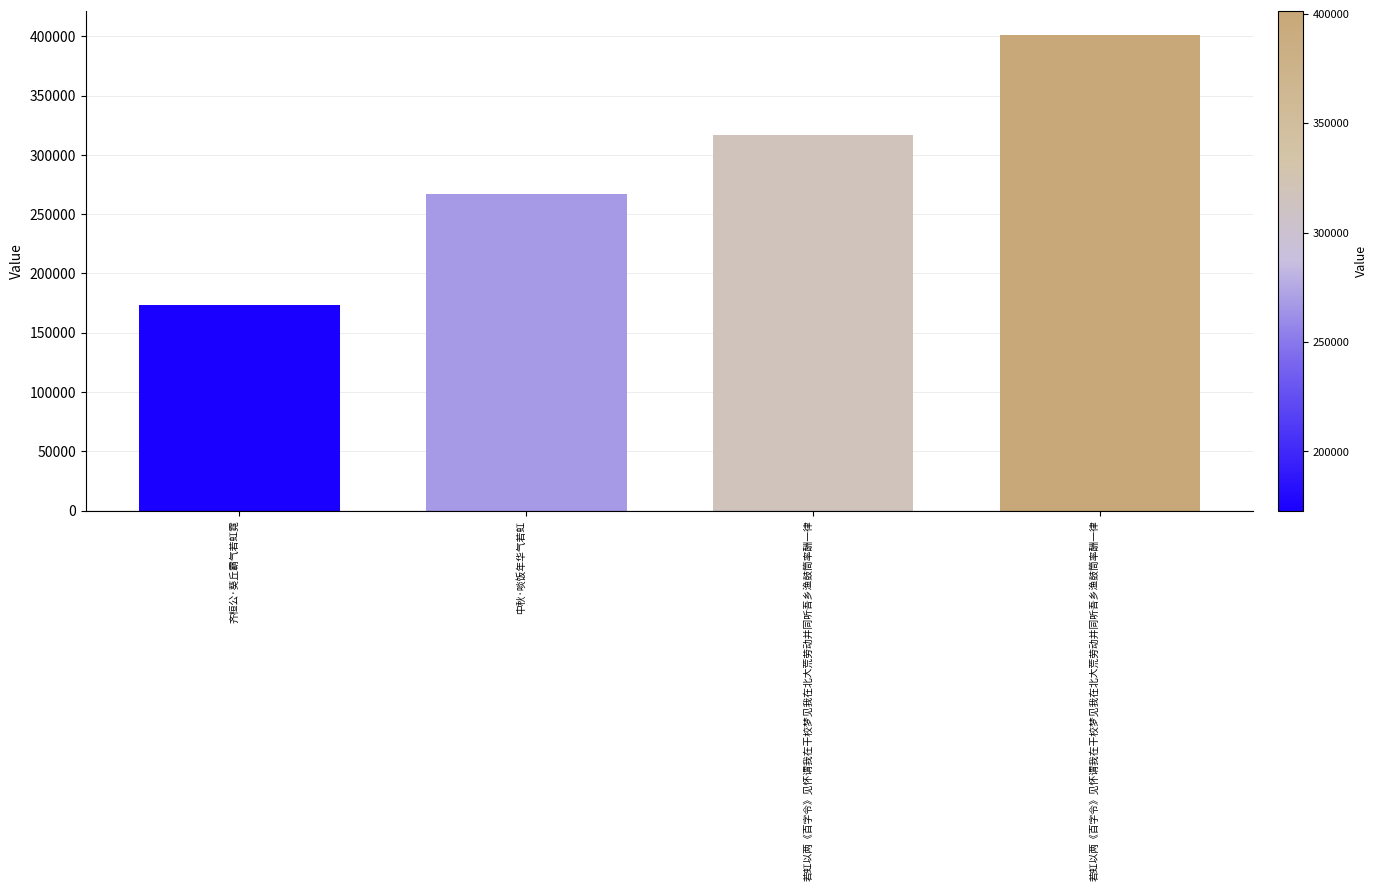

How many bars are there in total?

4